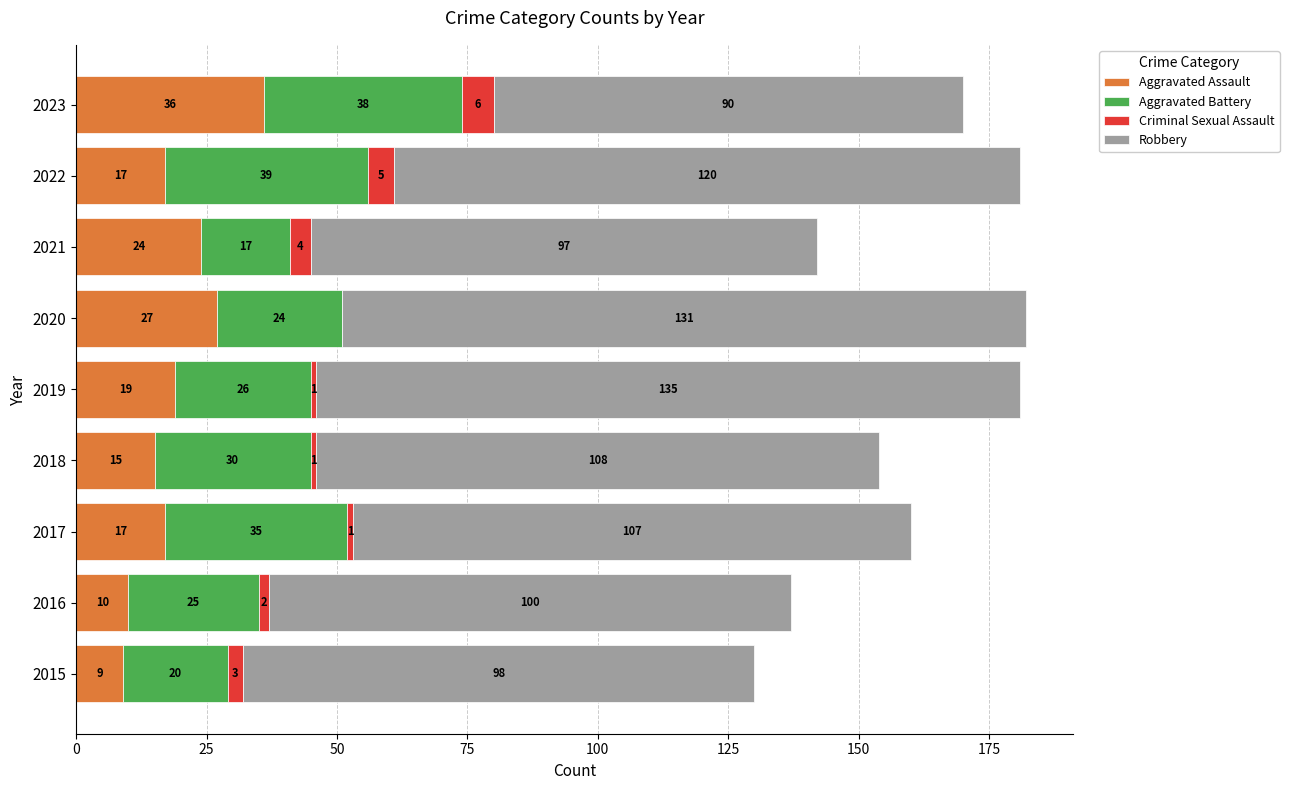

The value of Aggravated Assault at 2021 is 24. True or false?

True